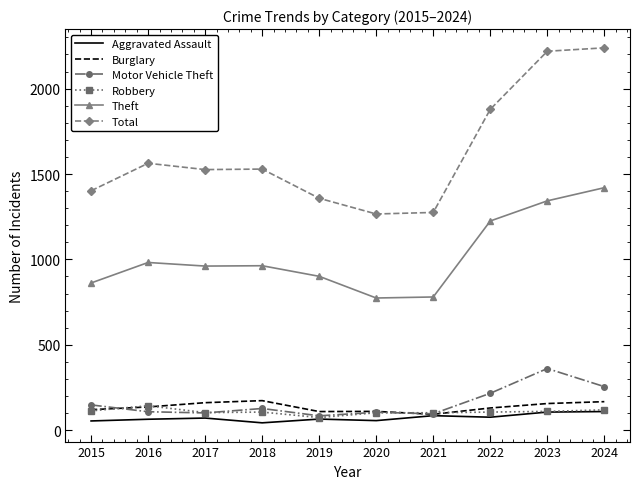

What is the spread (max minus min) of values at 2015?

1348